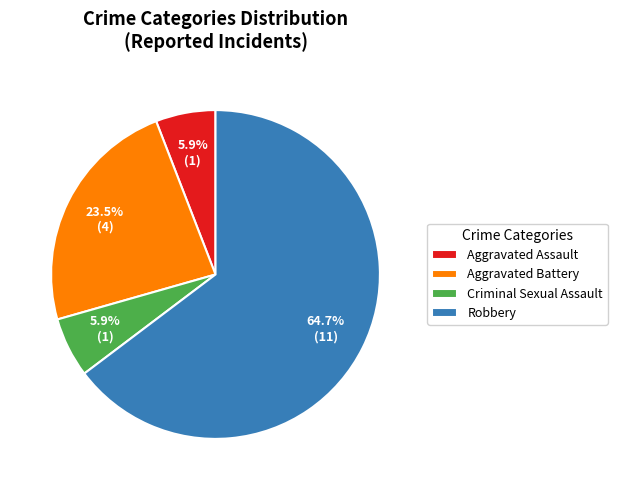

What is the ratio of the value at Aggravated Battery to the value at Robbery?

0.4